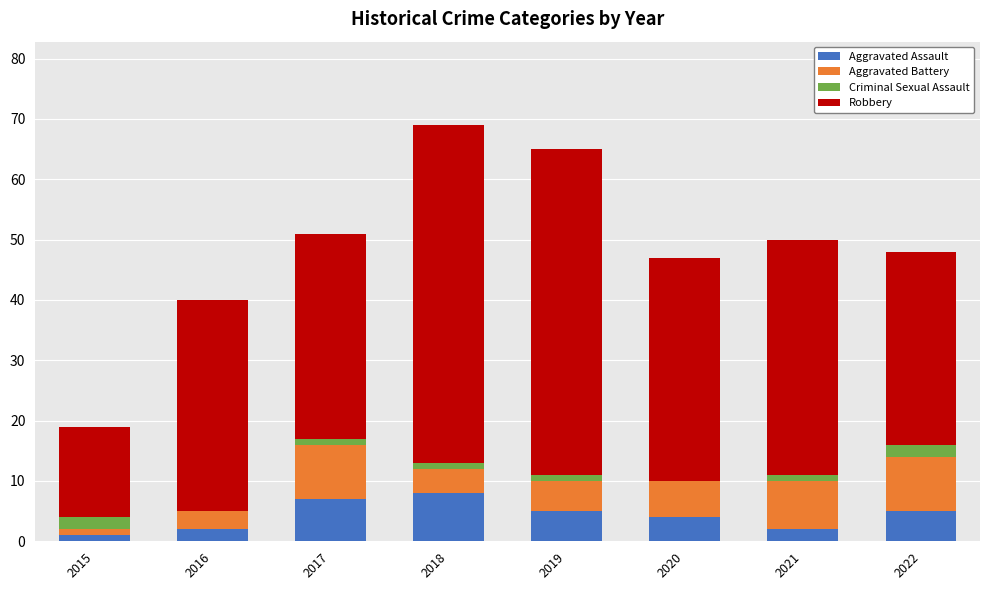

The Aggravated Assault series shows 5 at 2018. True or false?

False